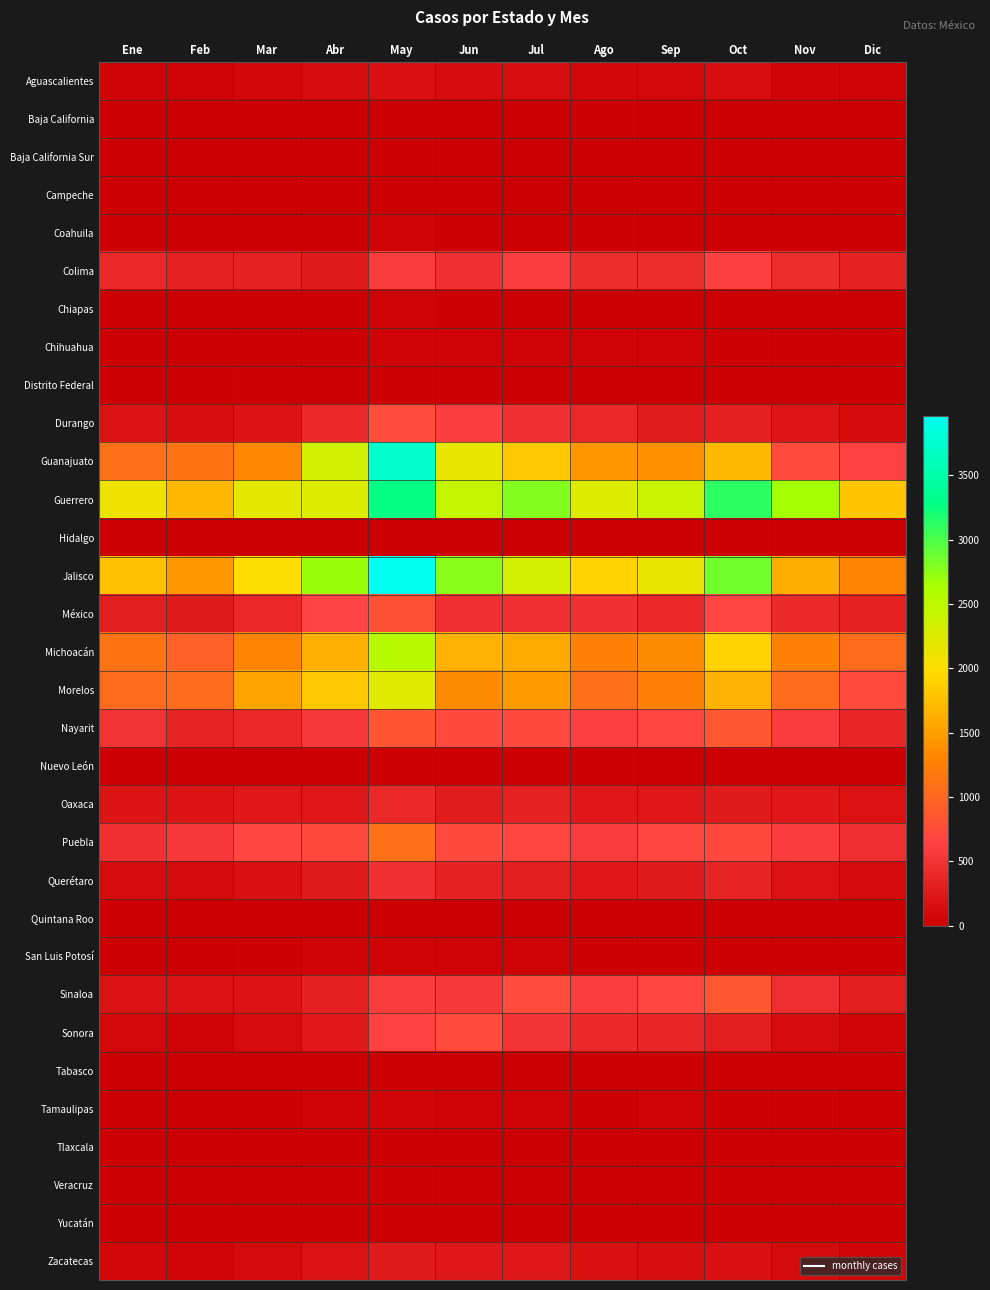

At how many categories does at least one series exceed 3475?

1